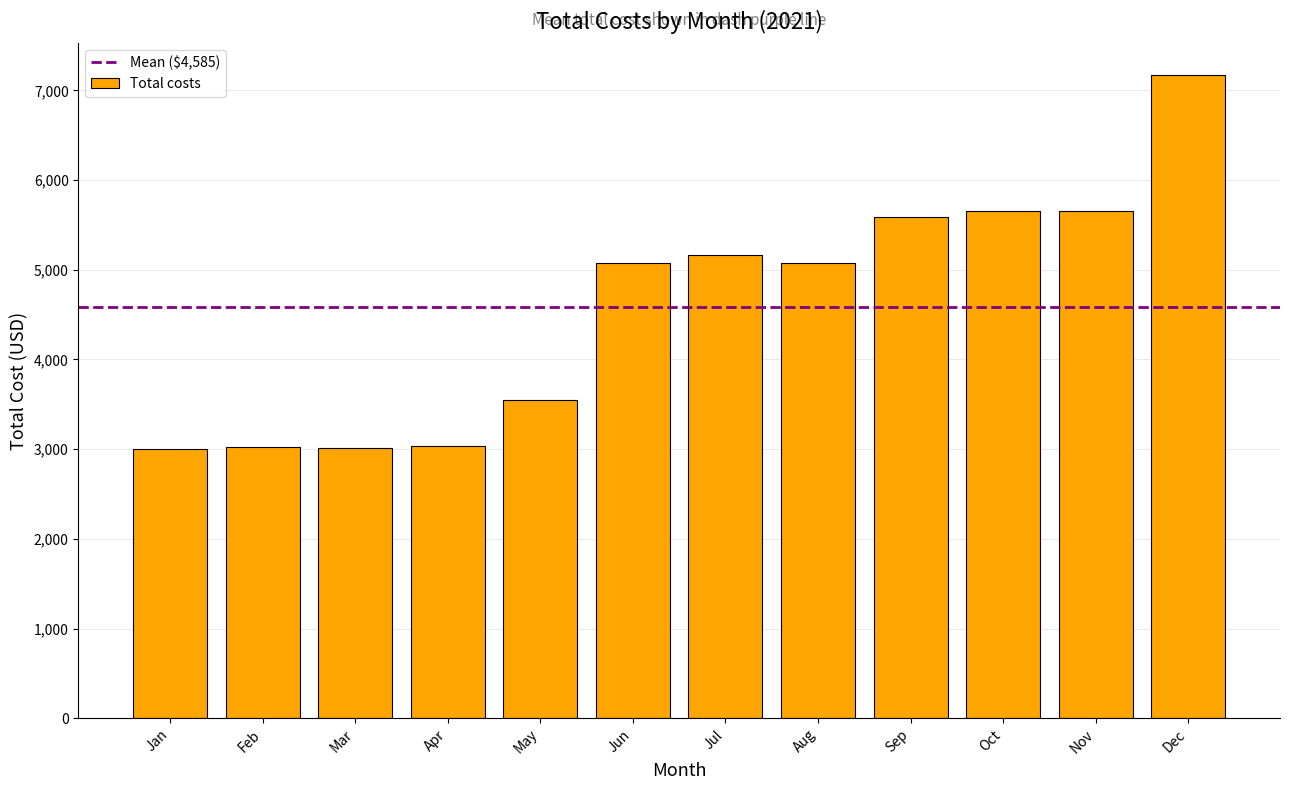

Which category has the highest value across all series?

Dec